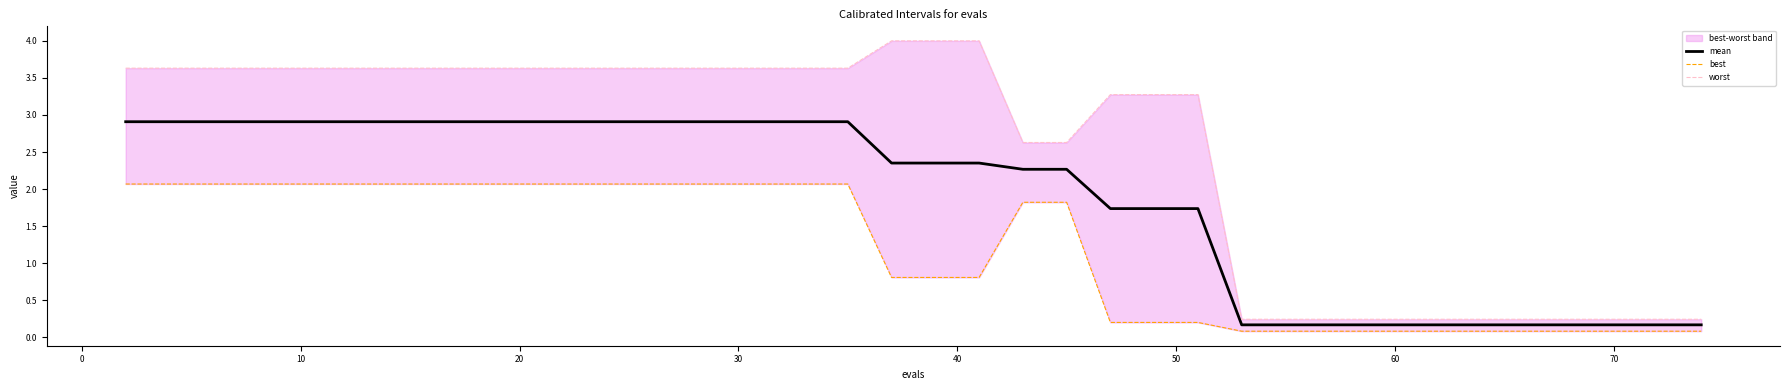

The mean series shows 4.3 at 30. True or false?

False